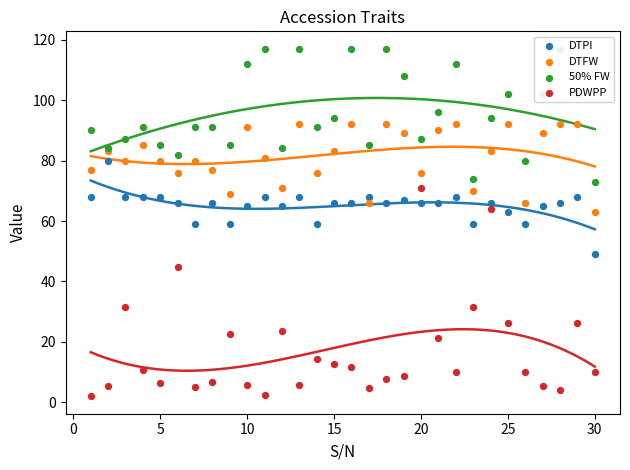

Which series has the widest spread of Y values?

PDWPP